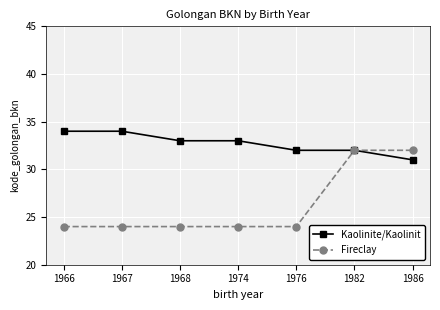

The Kaolinite/Kaolinit series shows 8 at 1974. True or false?

False